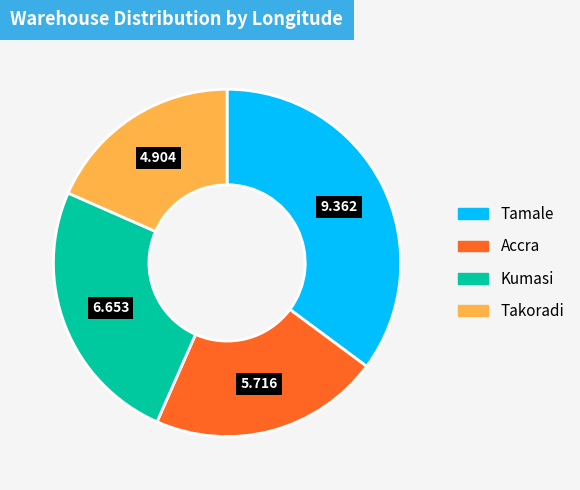

Approximately how many times larger is the value at Tamale compared to Accra?

1.6